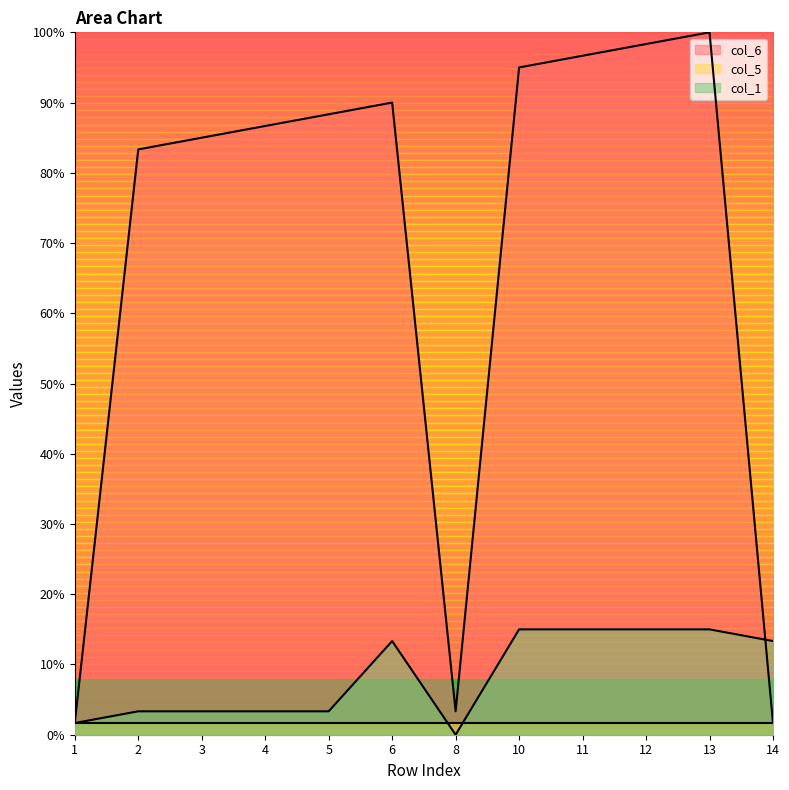

Is it true that col_6 equals 86.7 at 4?

True